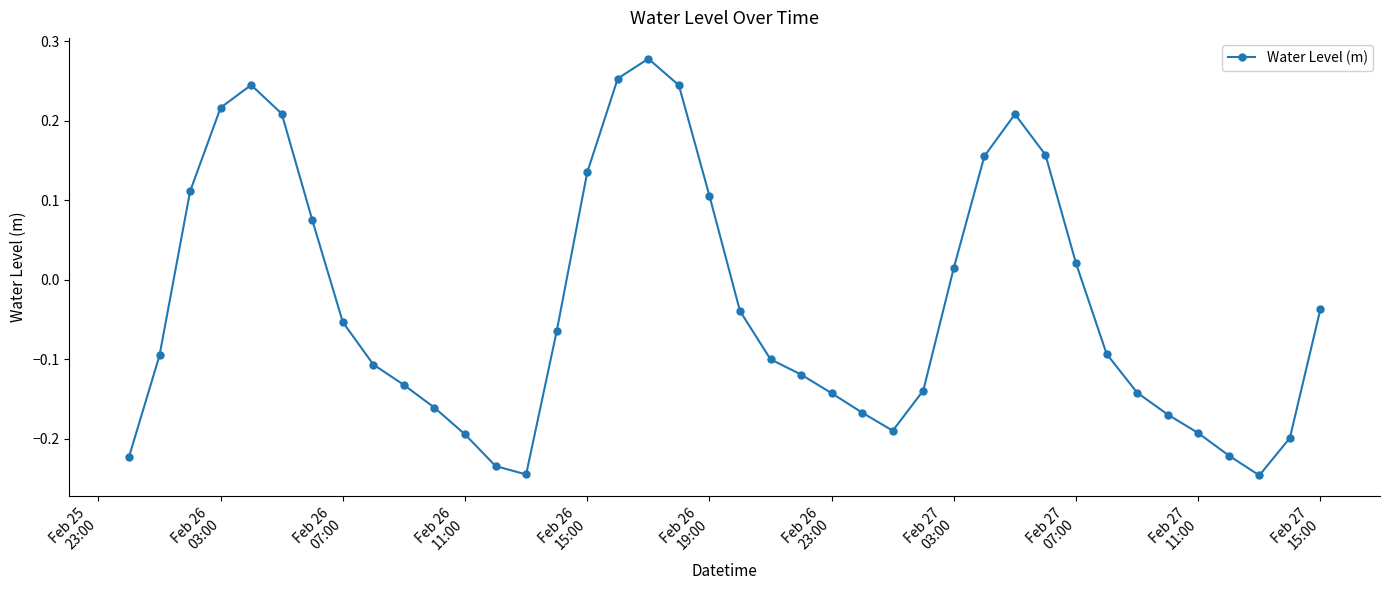

True or false: the data has more than 0 interior local peaks.

True